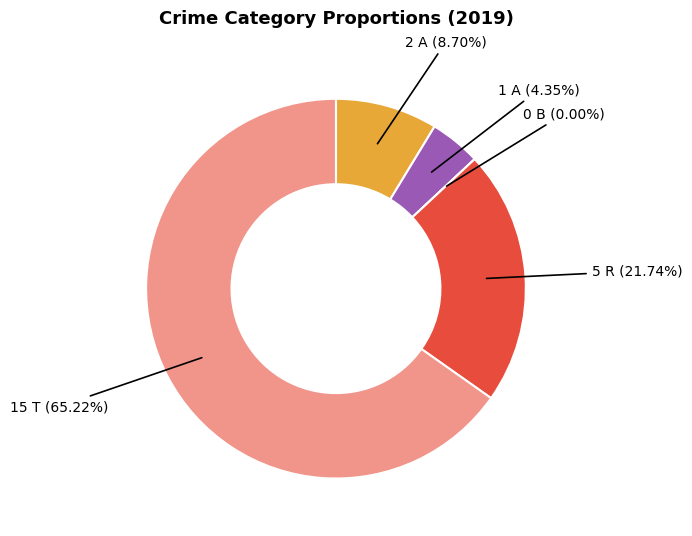

What is the total percentage of Aggravated Assault and Robbery?

30.4%